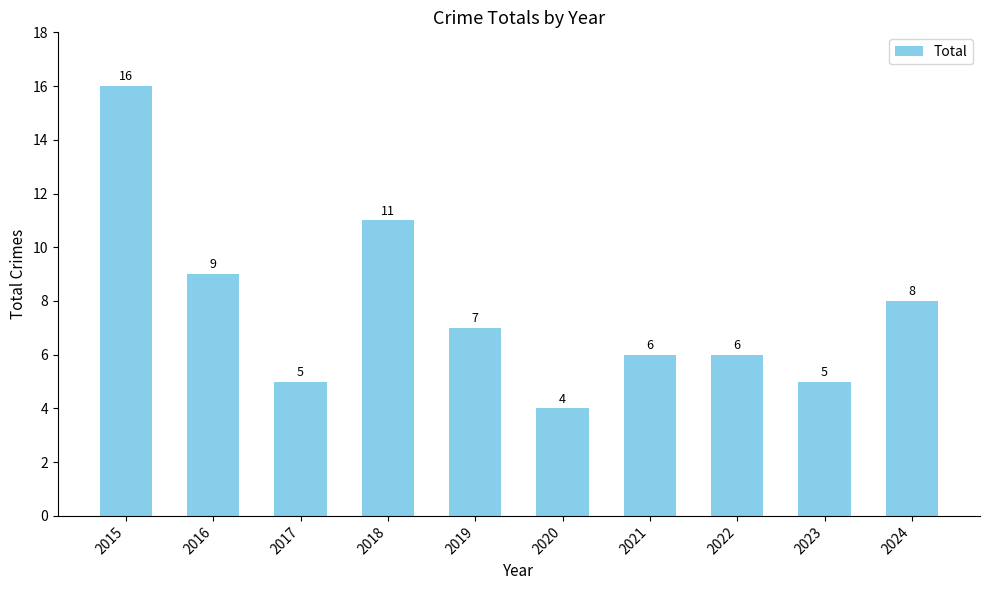

What is the maximum value shown in the chart?

16